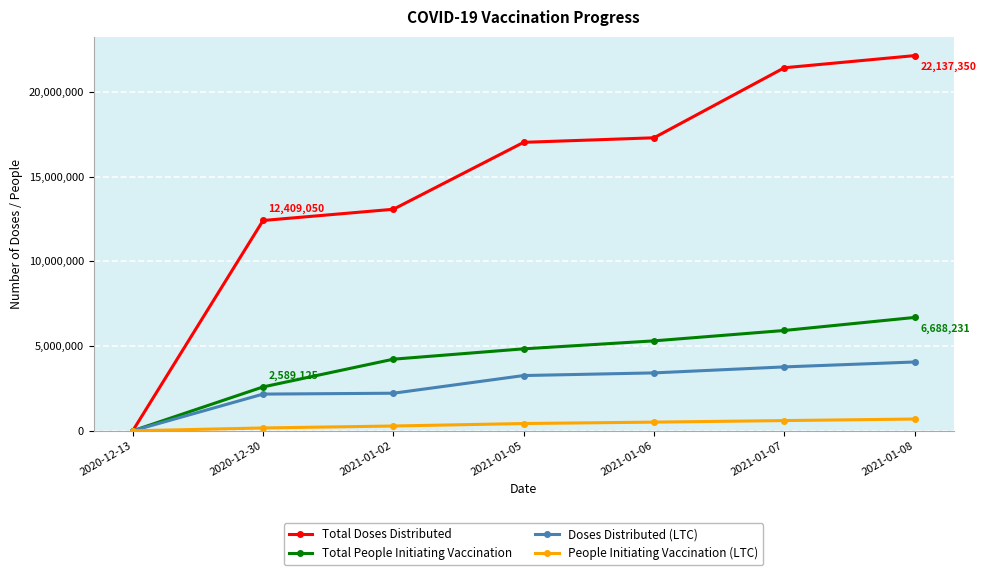

What is the label of the 6th point from the right?

2020-12-30